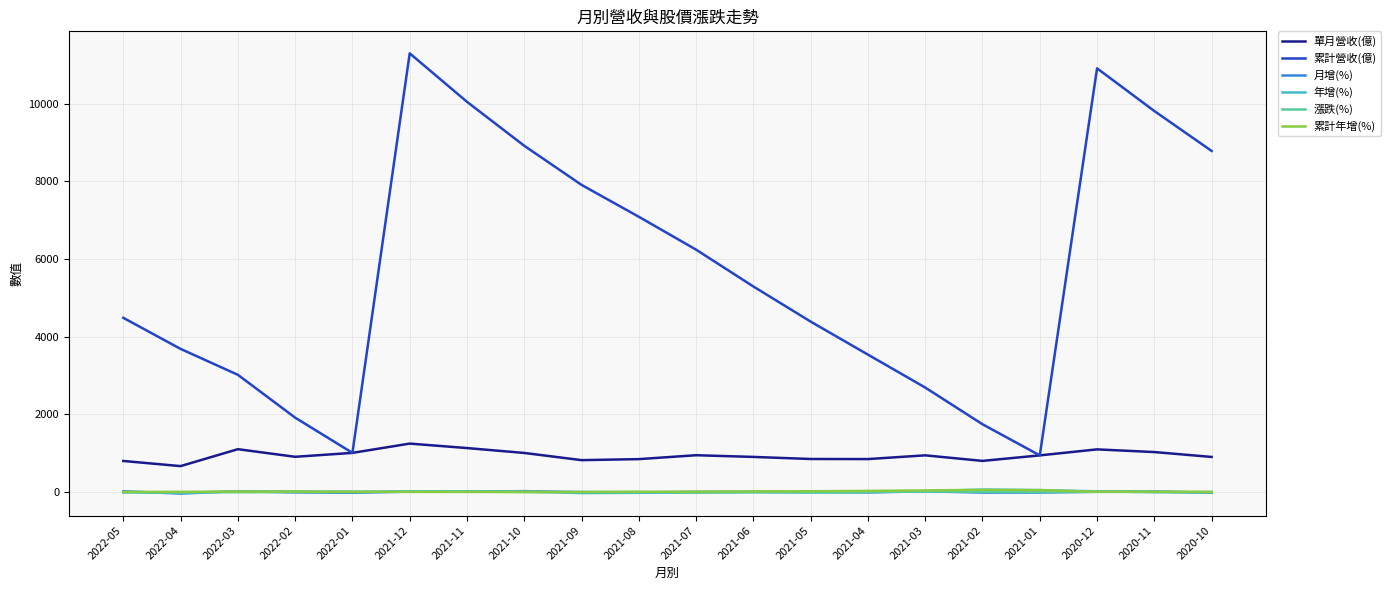

What is the difference between the 累計營收(億) values at 2021-05 and 2022-02?

2473.0